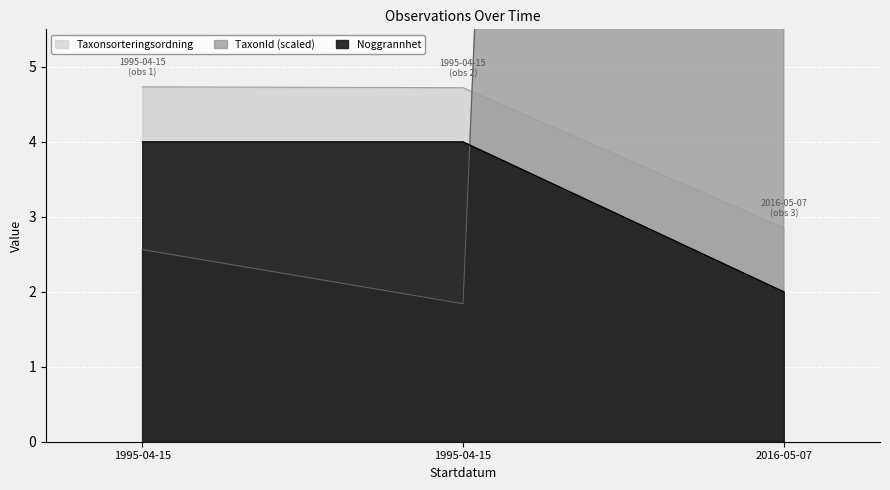

At which label does TaxonId first exceed 2?

1995-04-15